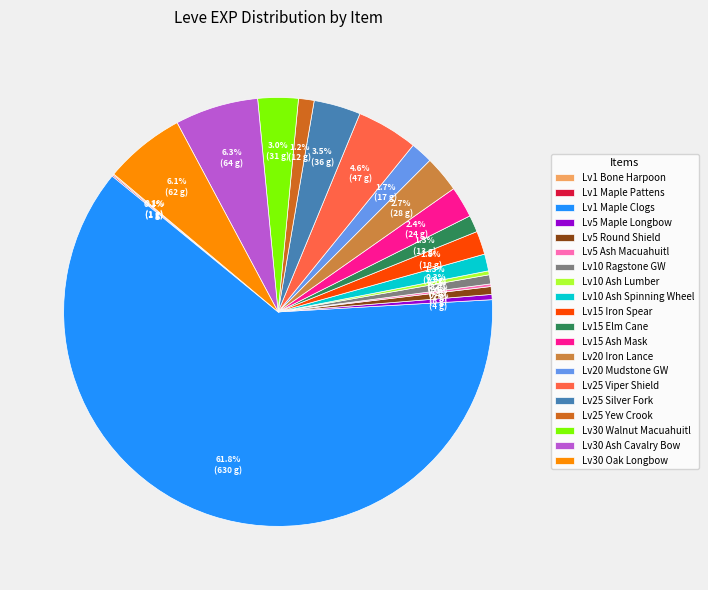

What percentage do Lv15 Iron Spear and Lv5 Maple Longbow together represent?

2.2%